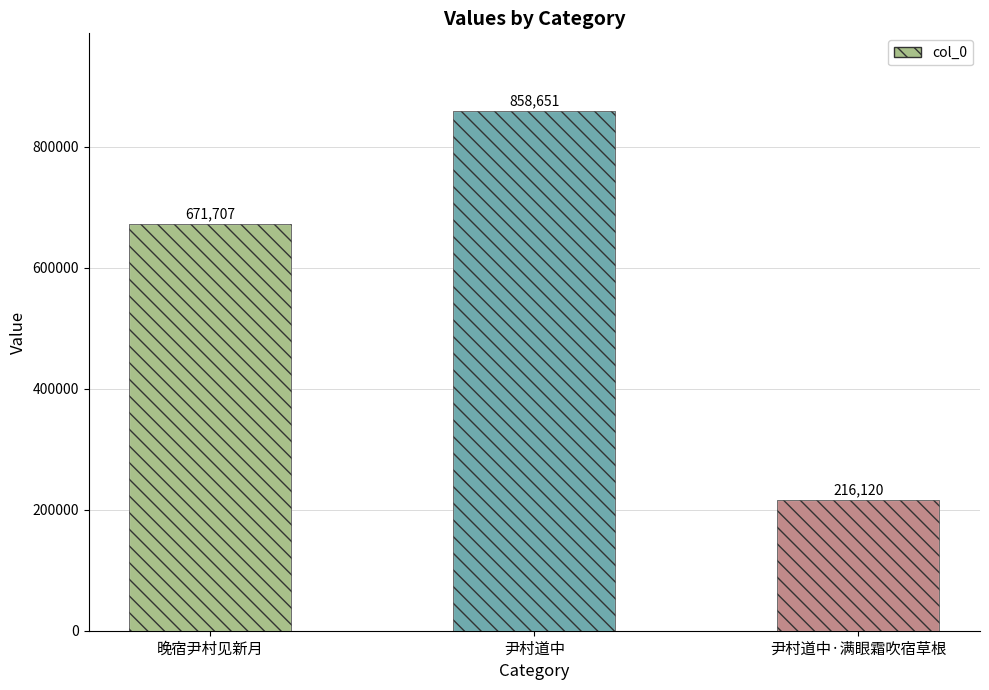

Approximately how many times larger is the value at 晚宿尹村见新月 compared to 尹村道中?

0.8